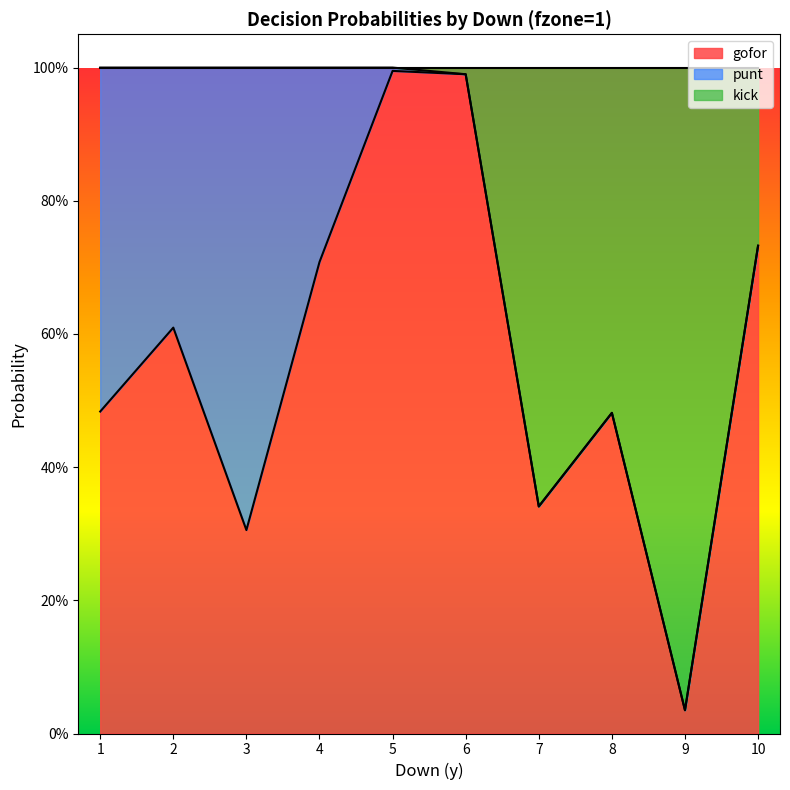

Does the chart have visible grid lines?

No